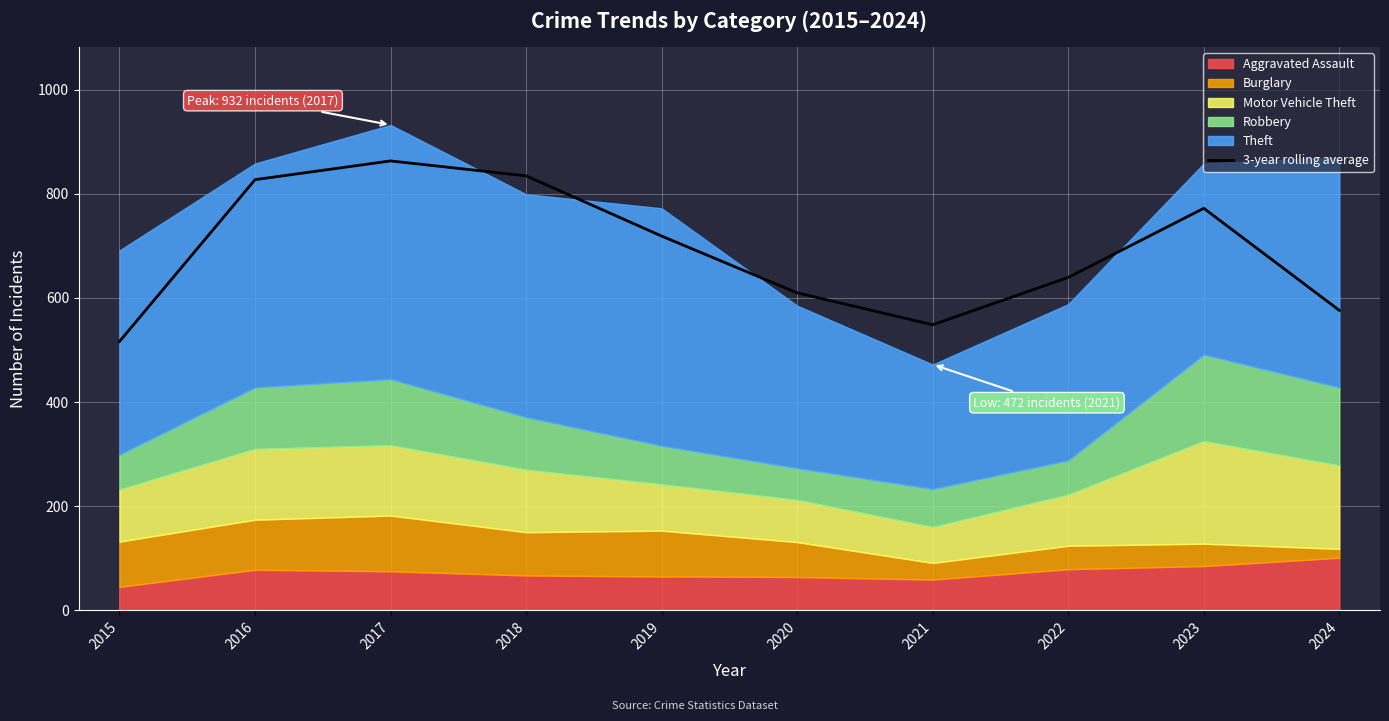

What is the difference between the maximum and second lowest values?

314.7